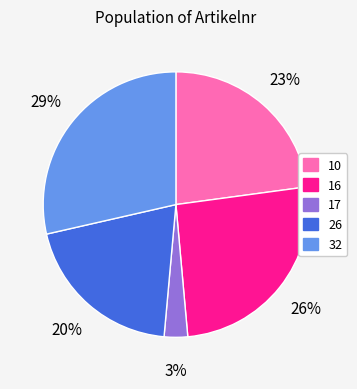

To the nearest percent, what percentage of the pie is 32?

29%